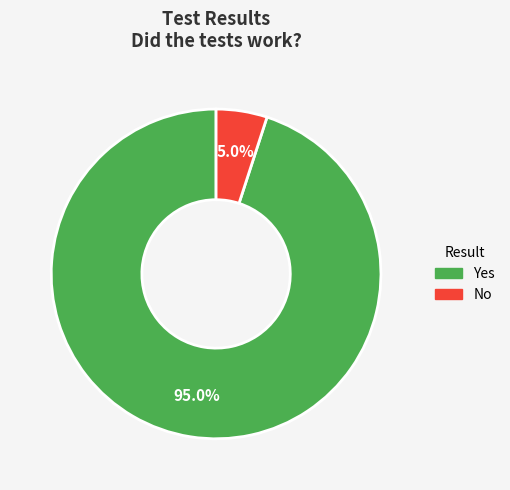

True or false: Yes accounts for 95% of the total.

True